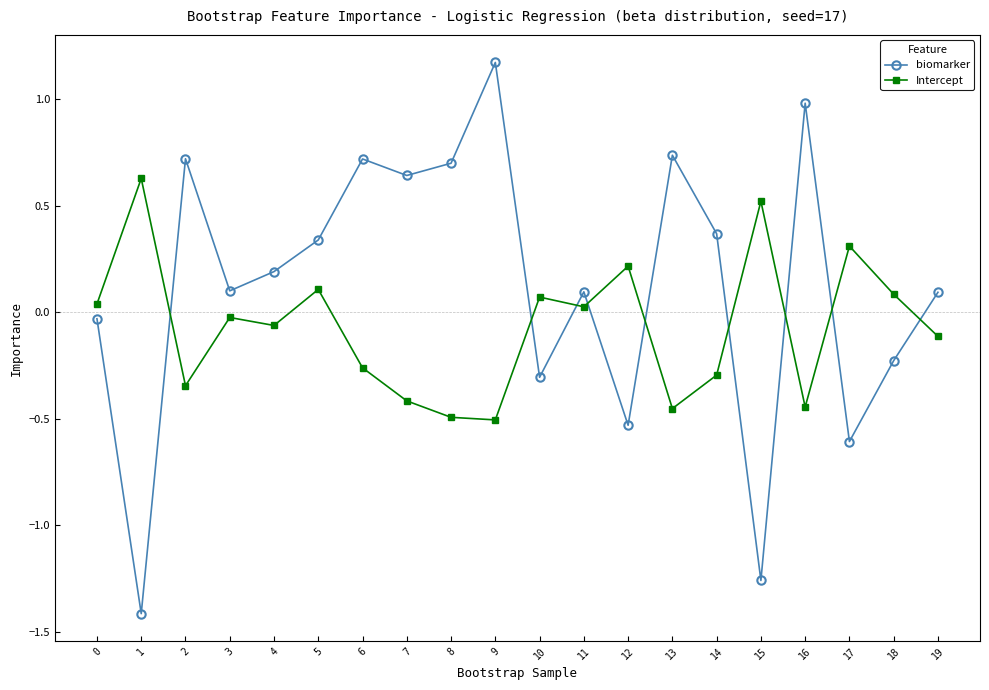

At which category does the chart reach its peak across all series?

9